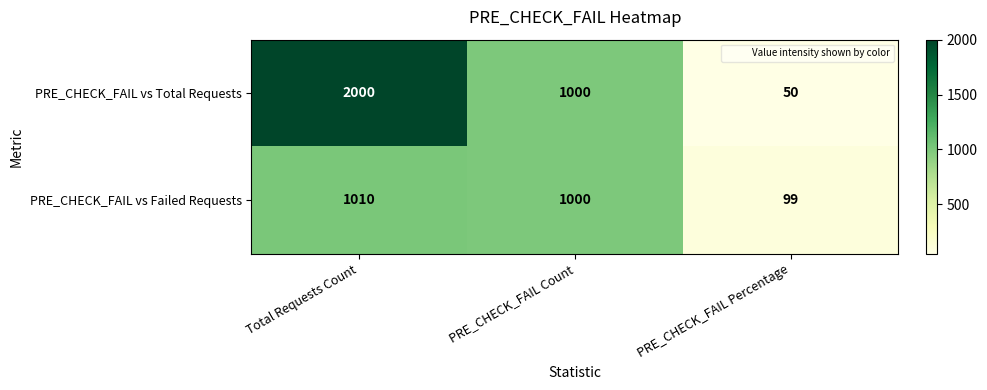

At which category is the sum across all series the highest?

Total Requests Count